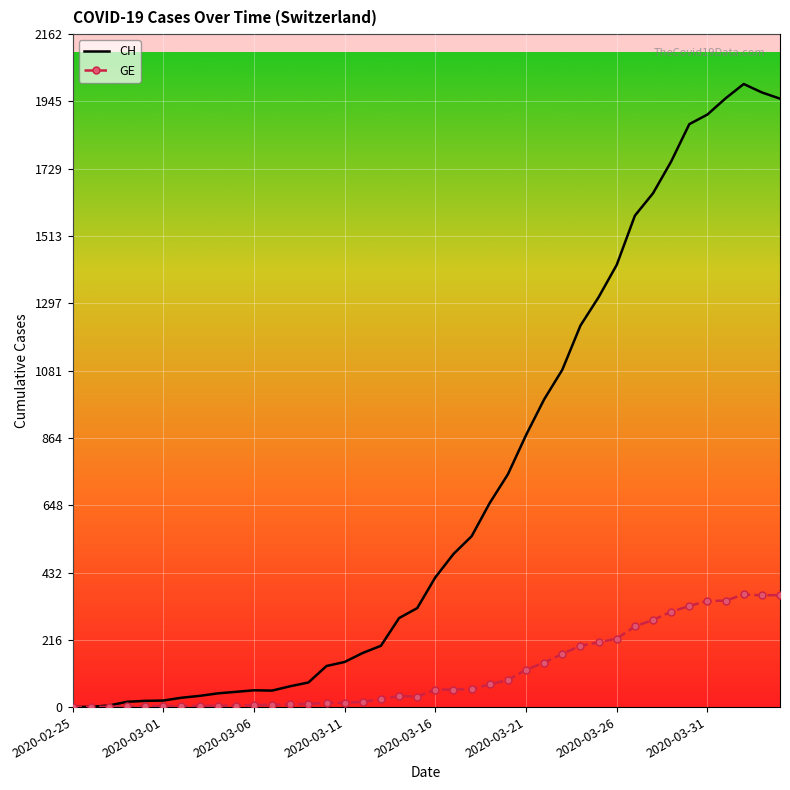

What is the difference between the second highest and minimum values in the GE series?

360